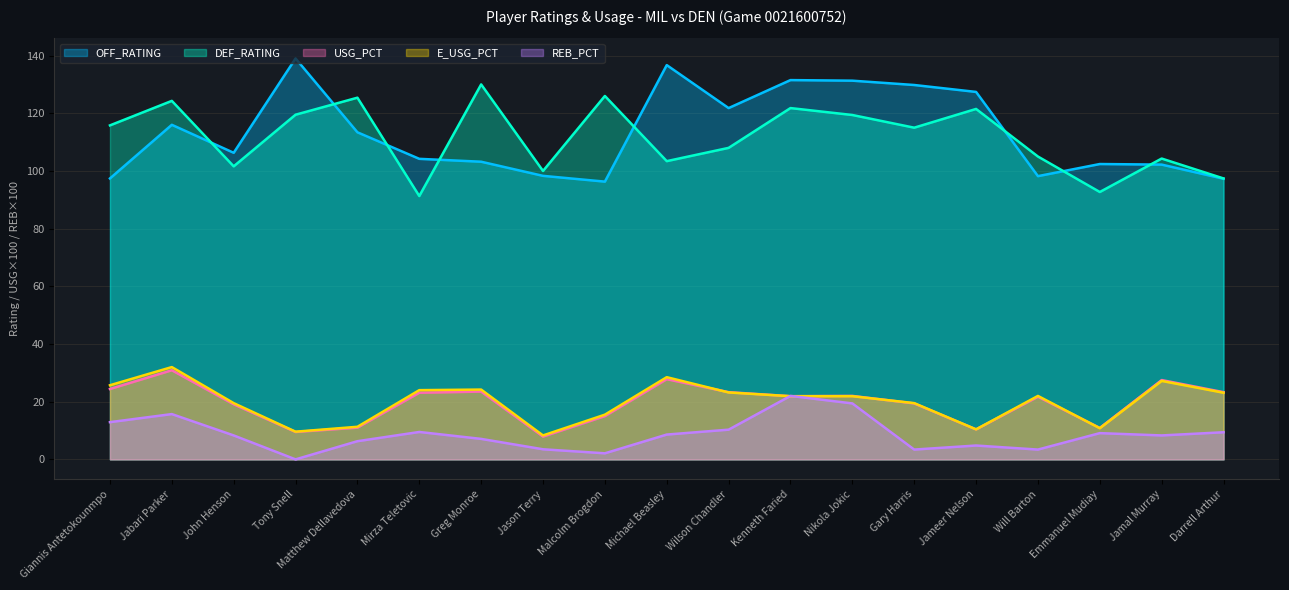

How many series are shown in this chart?

5